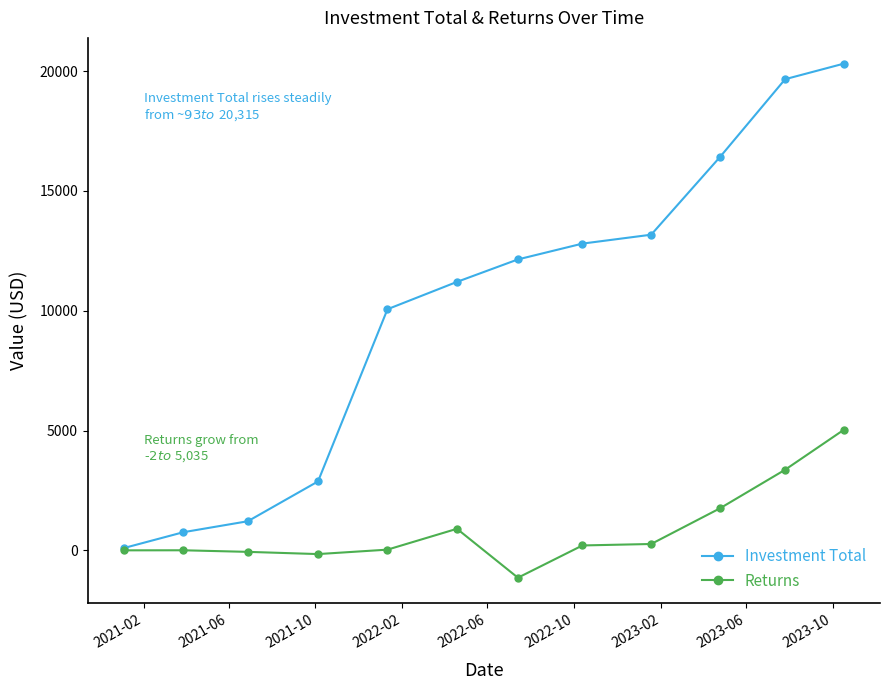

List the series in order of their overall mean, highest first.

Investment Total, Returns